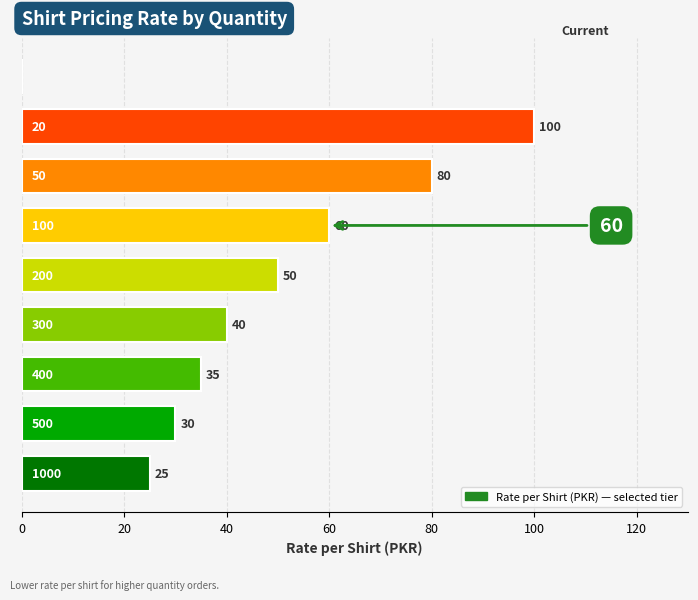

How many distinct data groups are displayed?

1